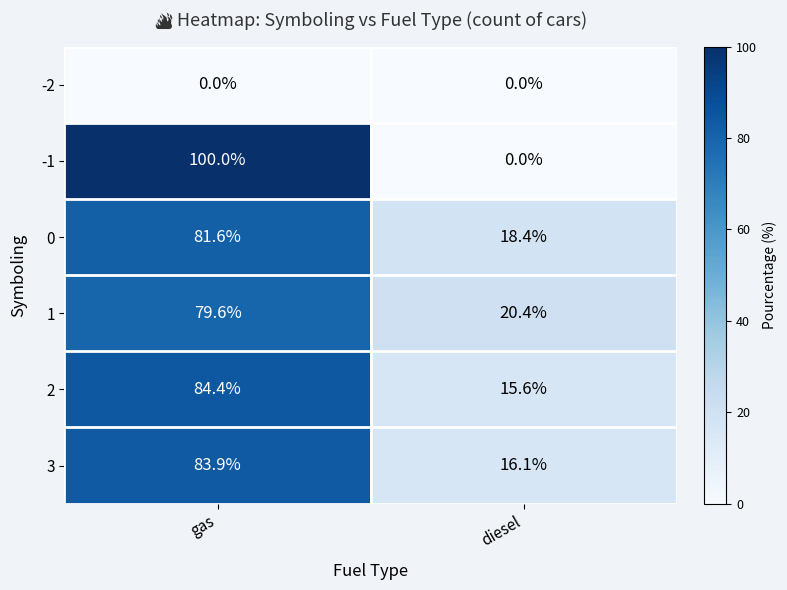

What value does the -1 series have at gas?

100.0